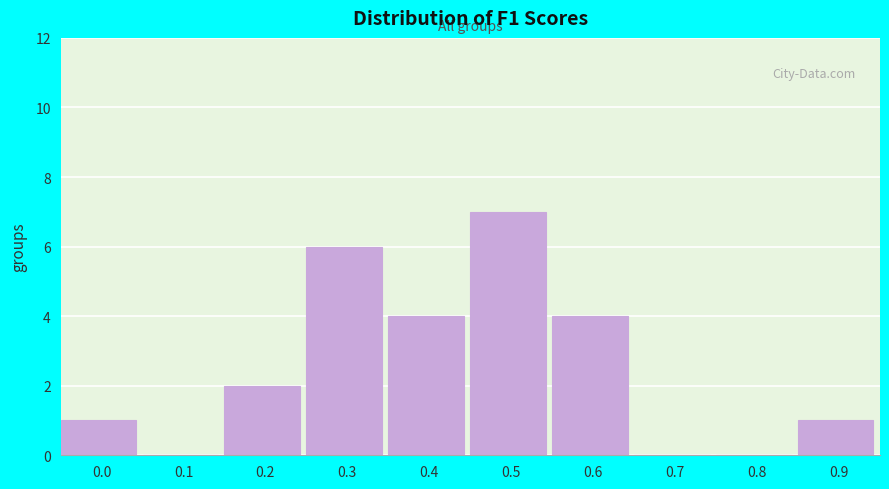

Reading left to right, list all the values displayed in this chart.

0.0=1	0.1=0	0.2=2	0.3=6	0.4=4	0.5=7	0.6=4	0.7=0	0.8=0	0.9=1